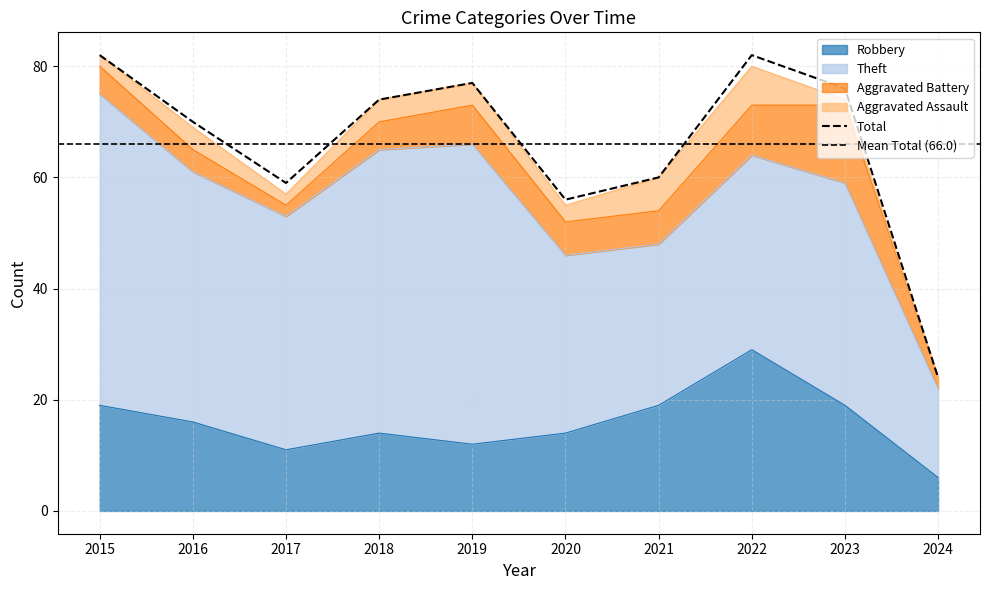

Does the chart have visible grid lines?

Yes